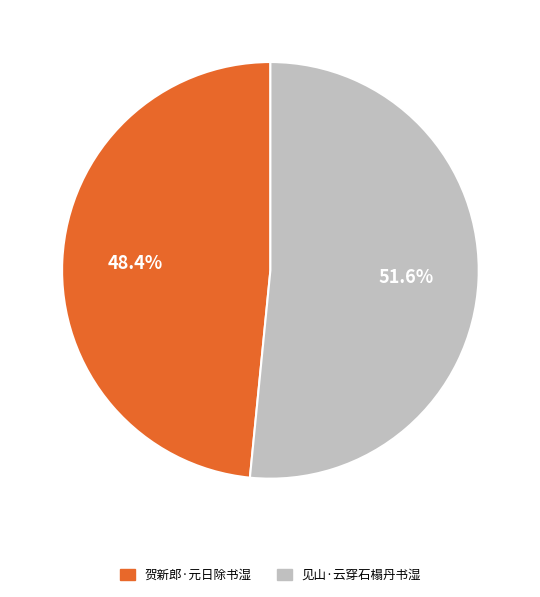

Which slice represents more than half of the pie?

见山·云穿石榻丹书湿